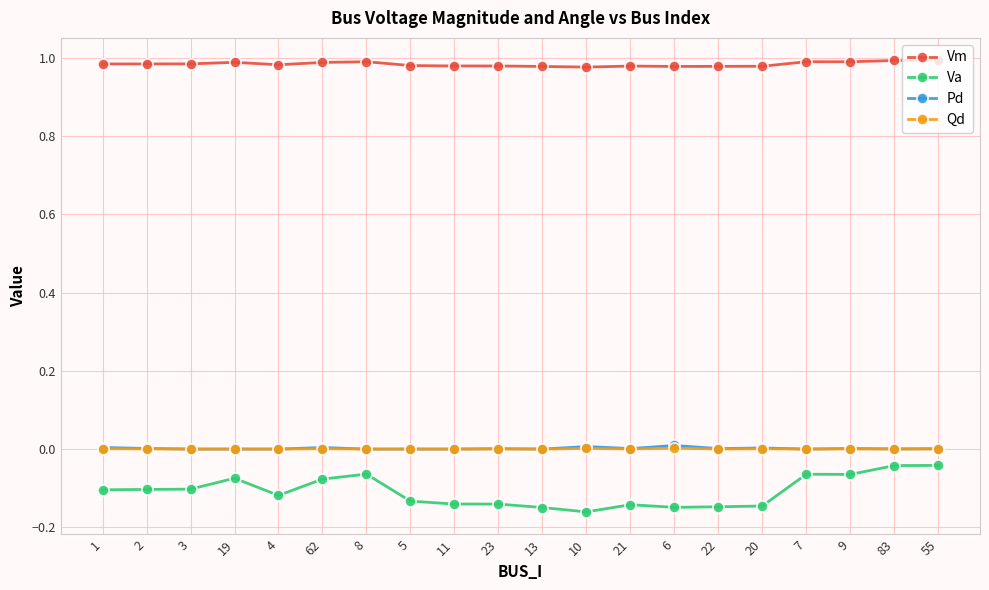

Does the chart have visible grid lines?

Yes